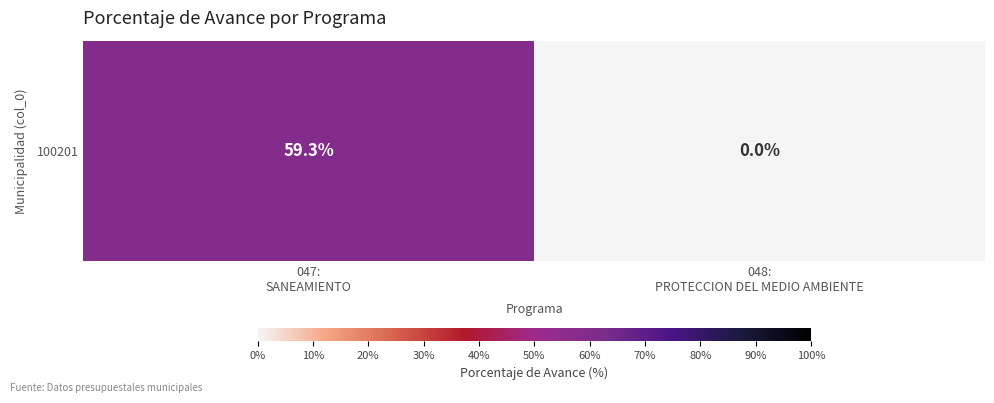

Which category has the highest value across all series?

047:
SANEAMIENTO